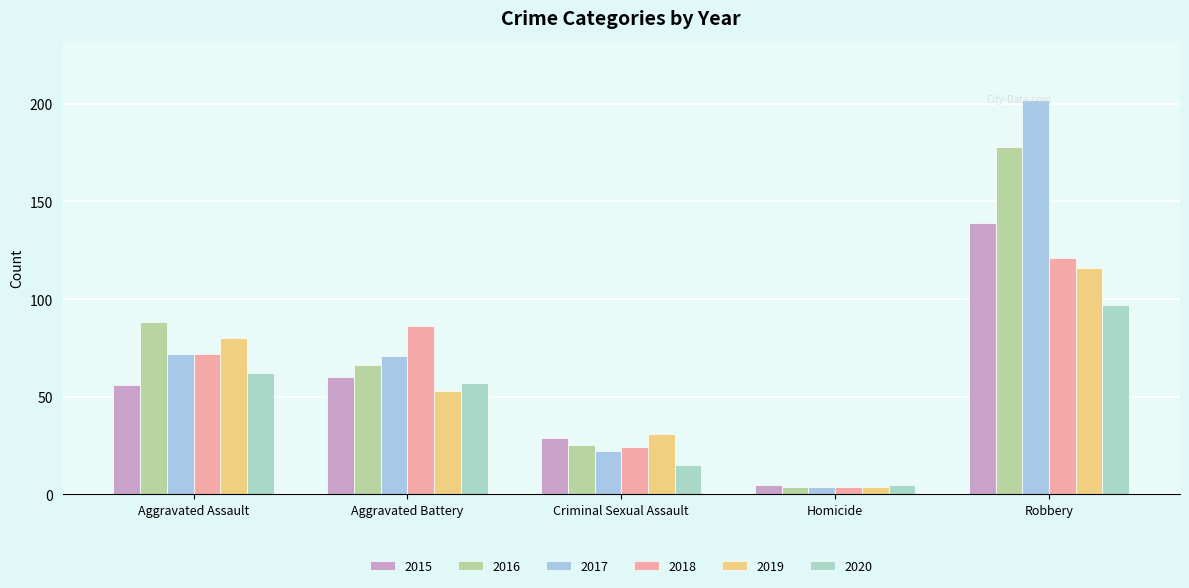

List the series in order of their peak value, lowest first.

2020, 2019, 2018, 2015, 2016, 2017